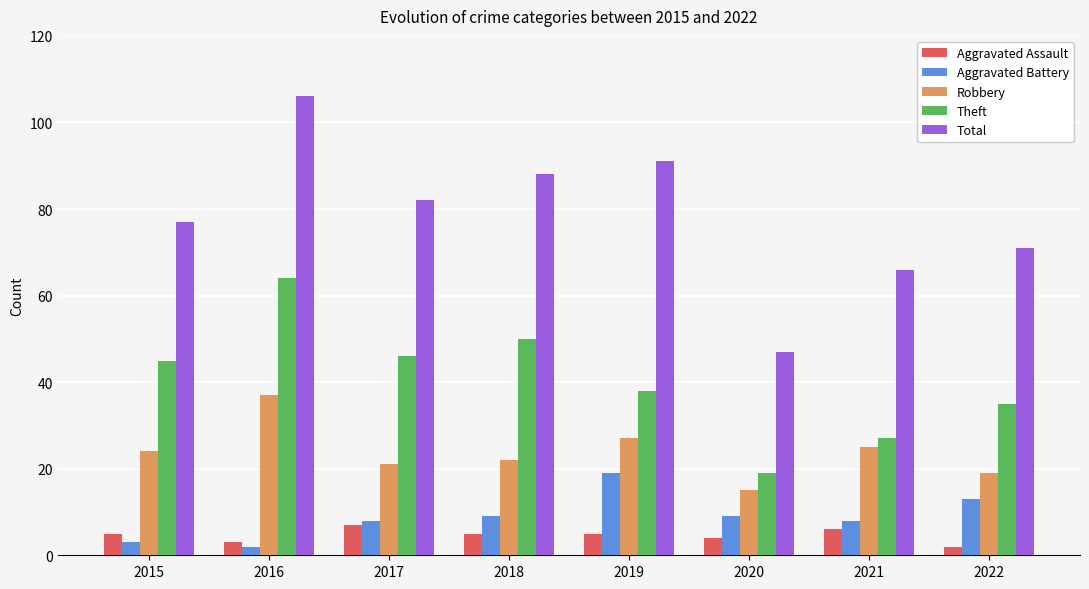

At how many categories does at least one series exceed 95?

1